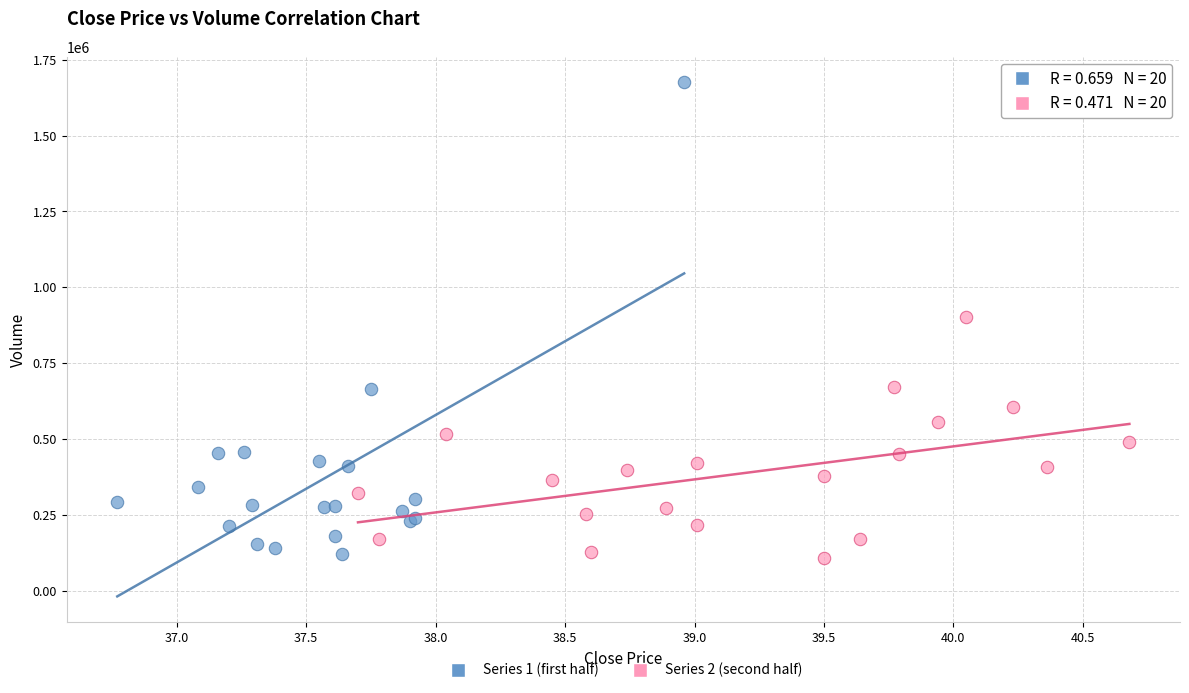

Which series has the largest Y range (max minus min)?

Series 1 (first half)